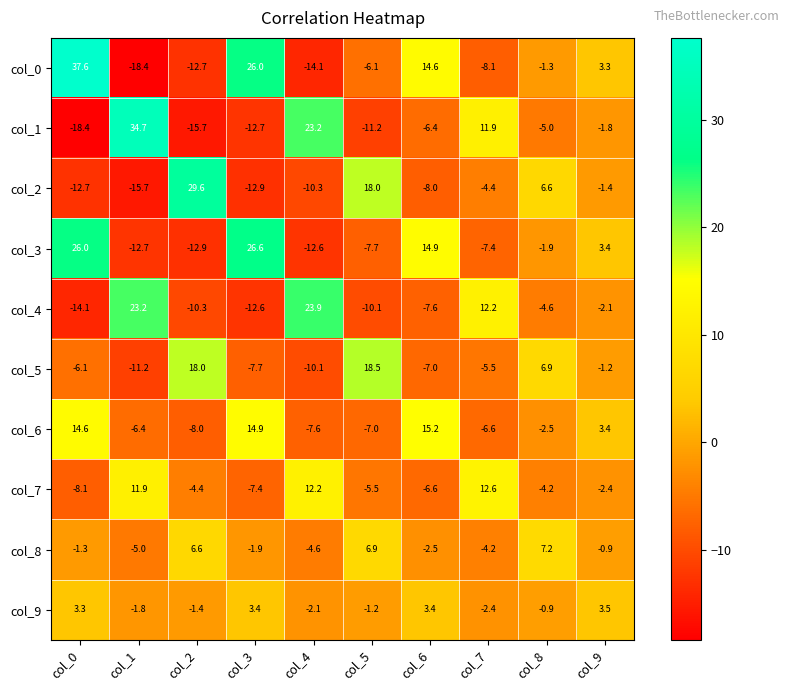

Count the number of data series in this chart.

10